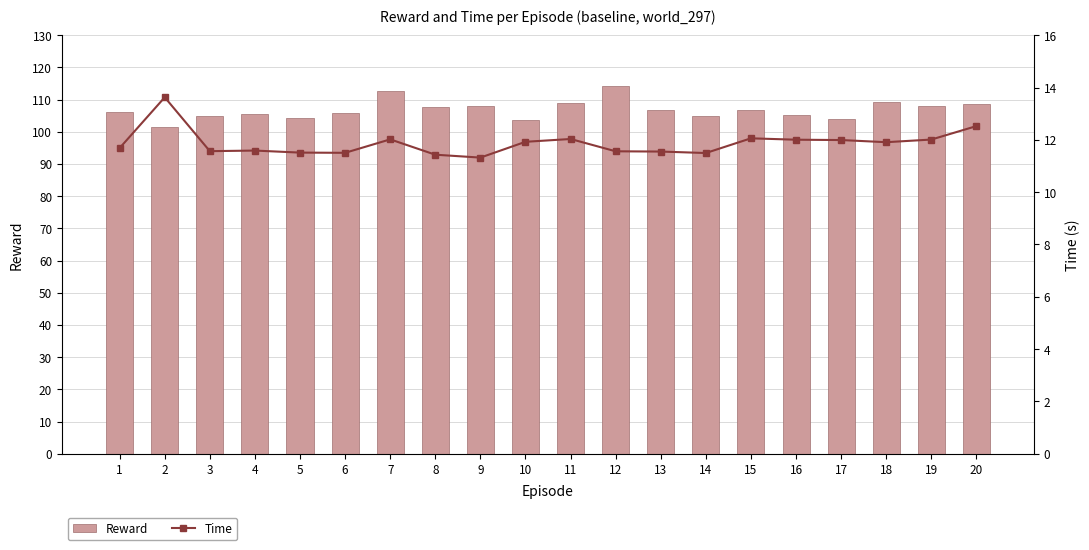

What is the difference between the highest and lowest values at 5?

92.9